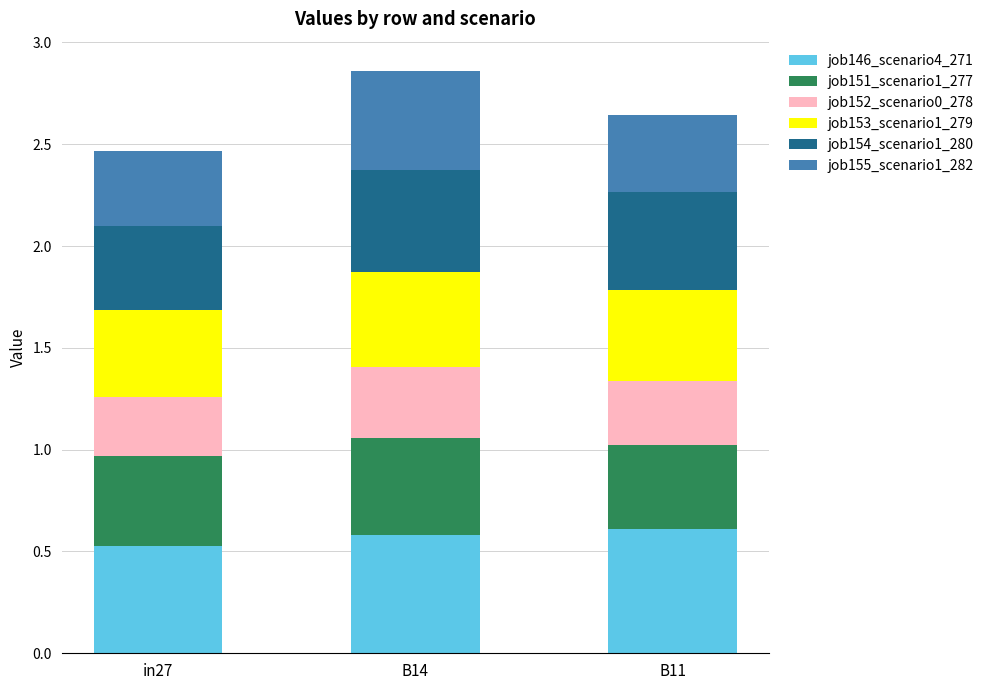

What is the maximum value for job146_scenario4_271?

0.6